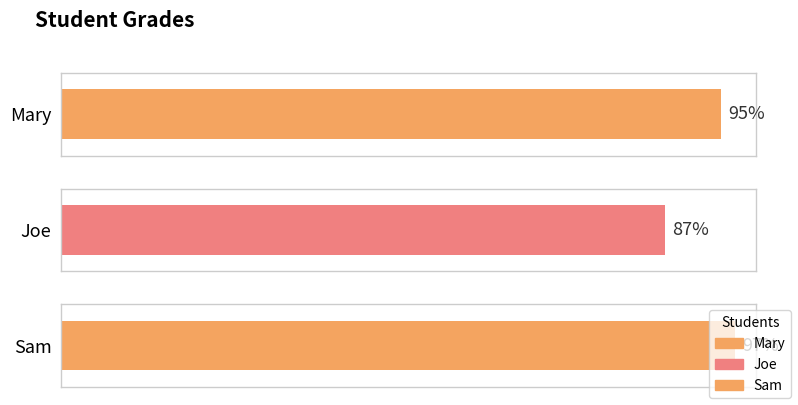

How many bars are there in total?

3